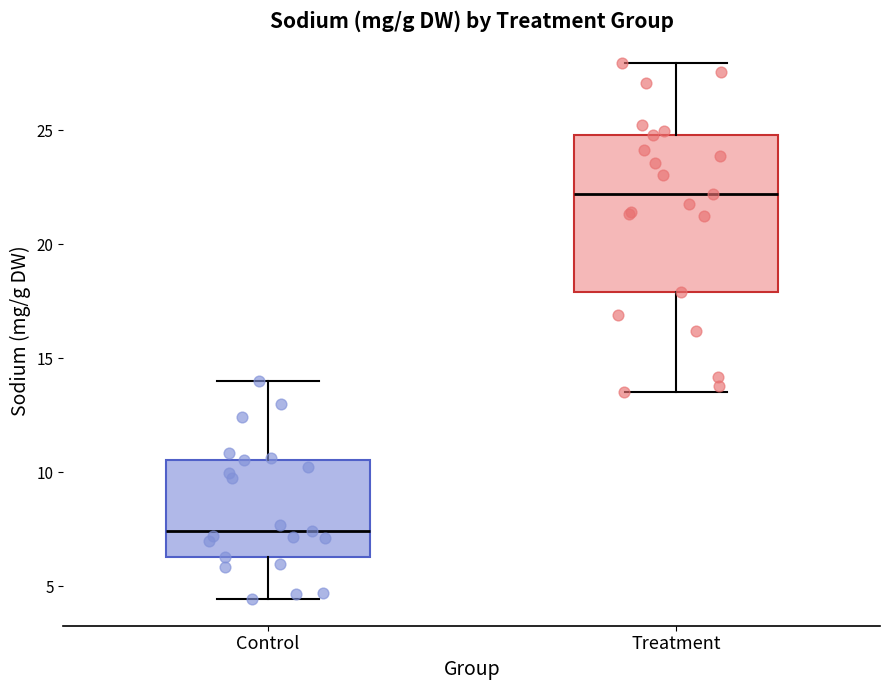

Where is the upper edge of the box for Treatment on the y-axis? The values are not printed on the chart, so give them approximately, as read against the axis.

25.0